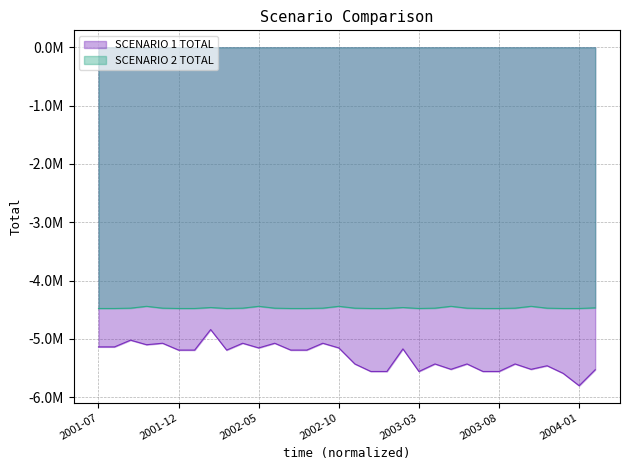

True or false: SCENARIO 1 TOTAL and SCENARIO 2 TOTAL intersect in this chart.

False